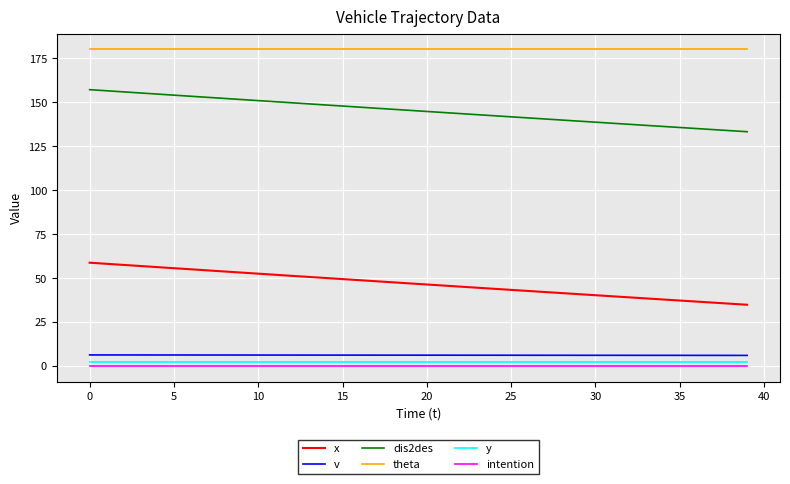

What is the lowest value of the theta series?

180.0